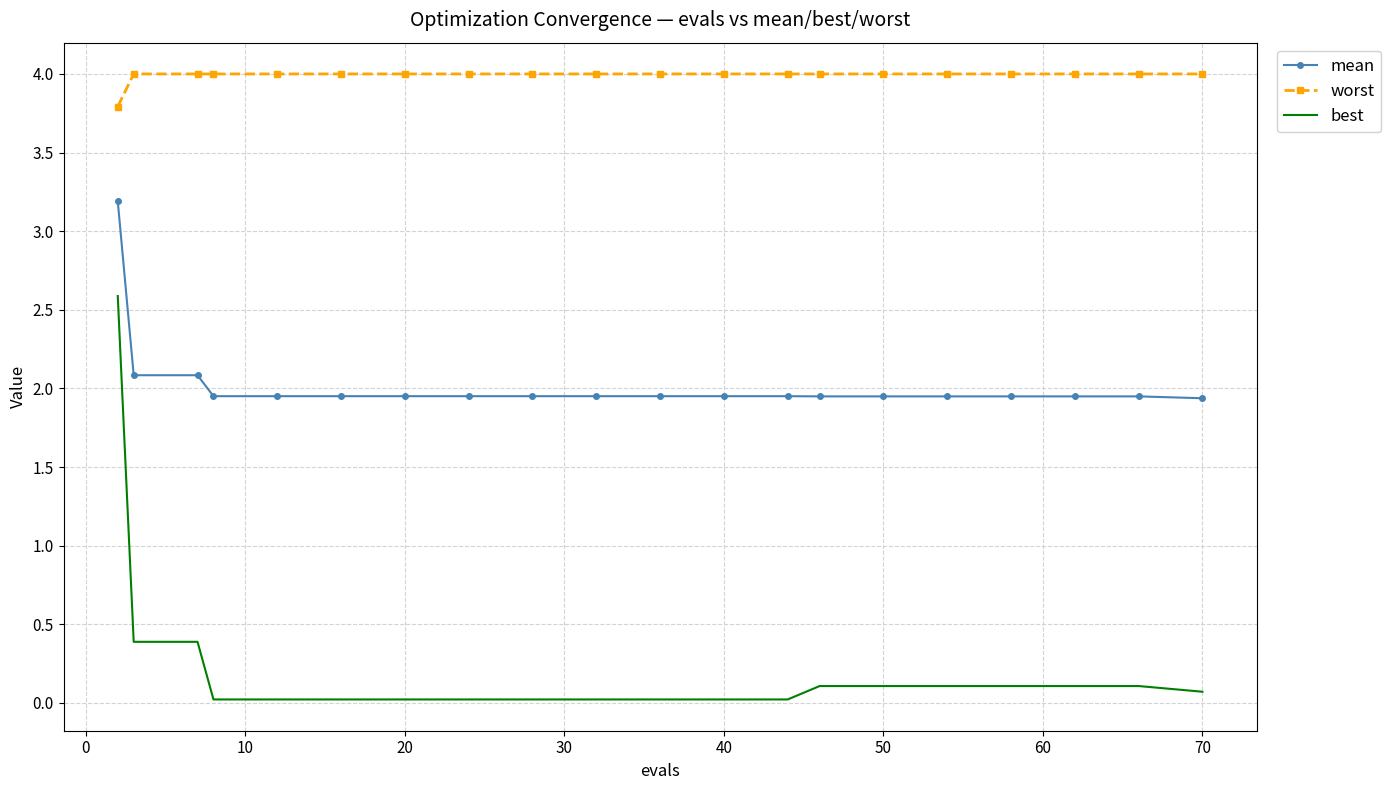

What are all the series names shown in the legend?

mean, worst, best